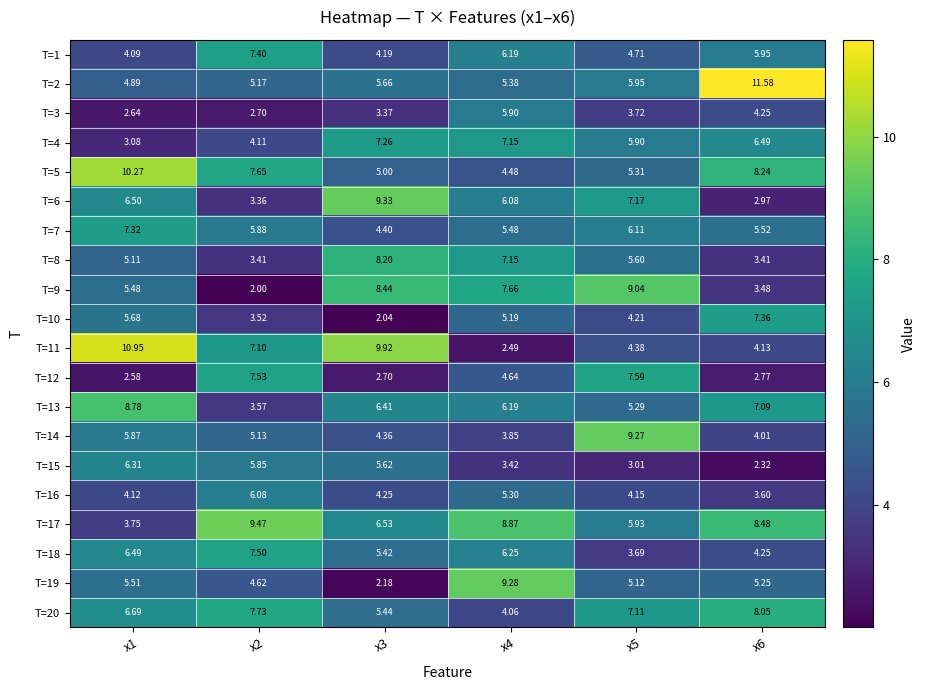

Is the value of T=12 at x5 greater than the value of T=1 at x2?

Yes